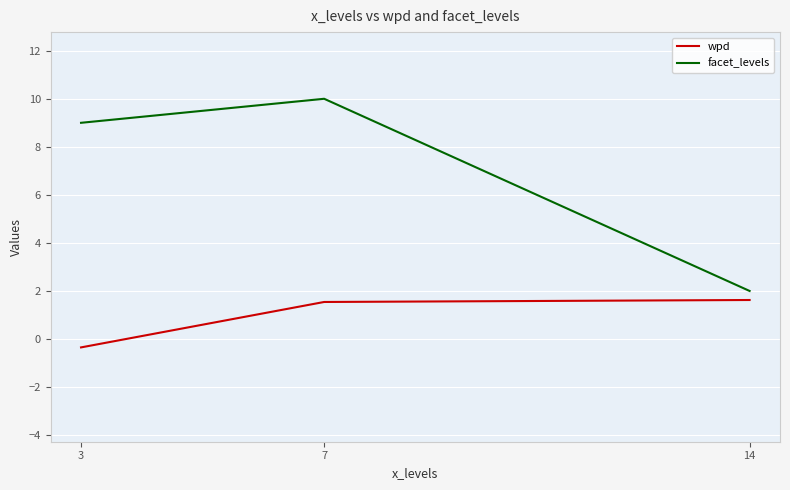

What is the sum of the wpd values at 7 and 14?

3.2